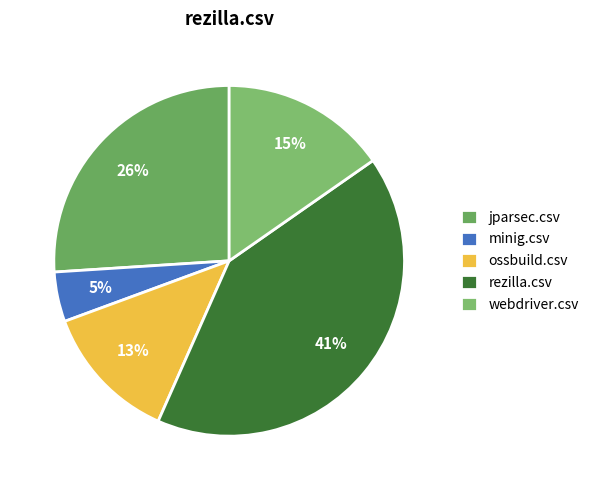

True or false: rezilla.csv accounts for 41% of the total.

True